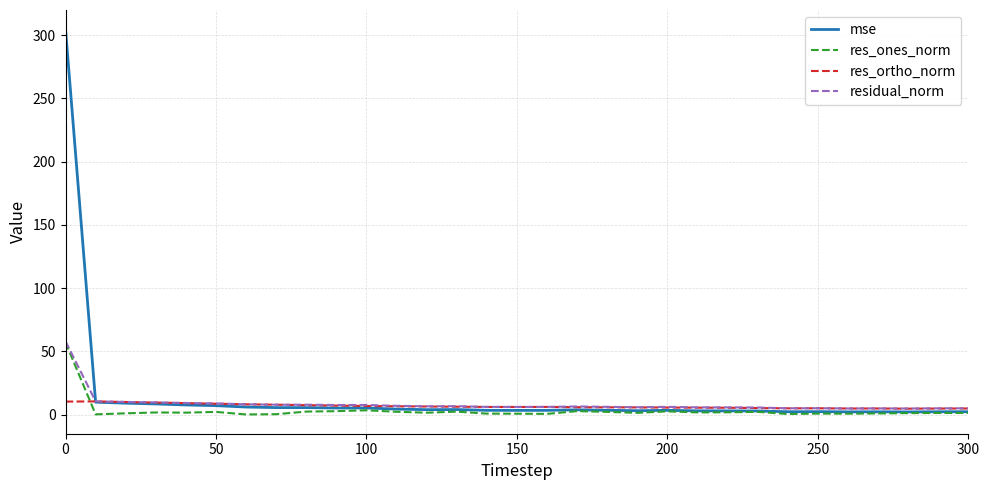

What is the maximum value for res_ortho_norm?

10.4